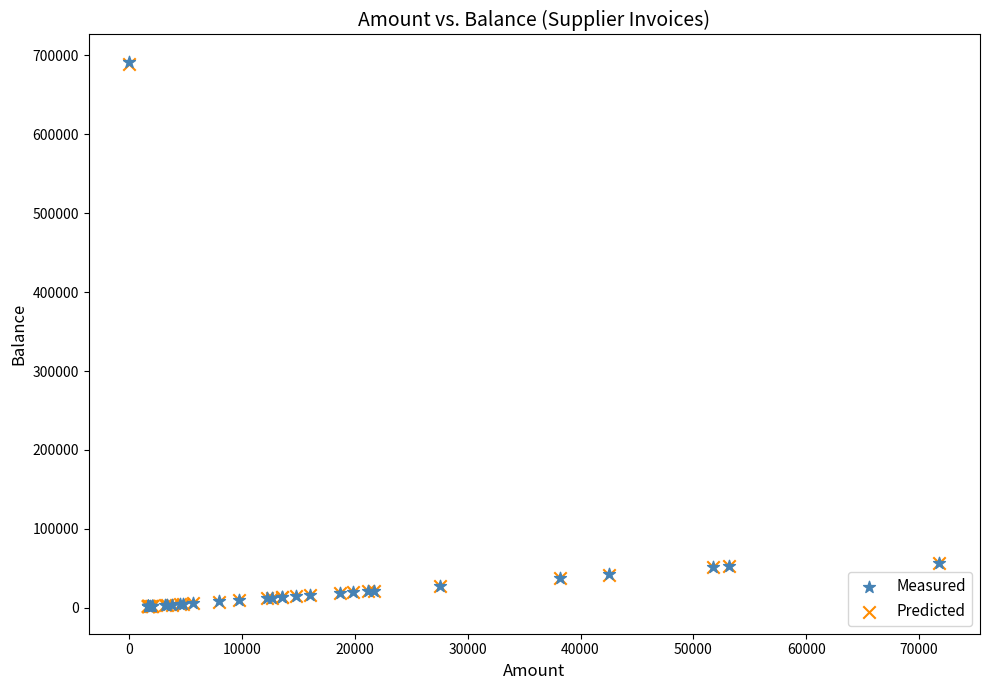

What are all the series names shown in the legend?

Measured, Predicted